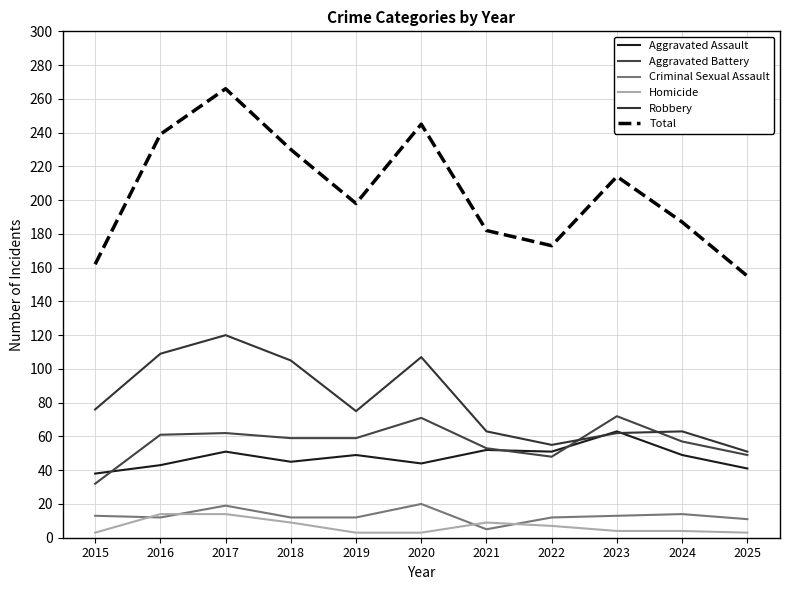

What is the value of the Total point at the 7th from the left?

182